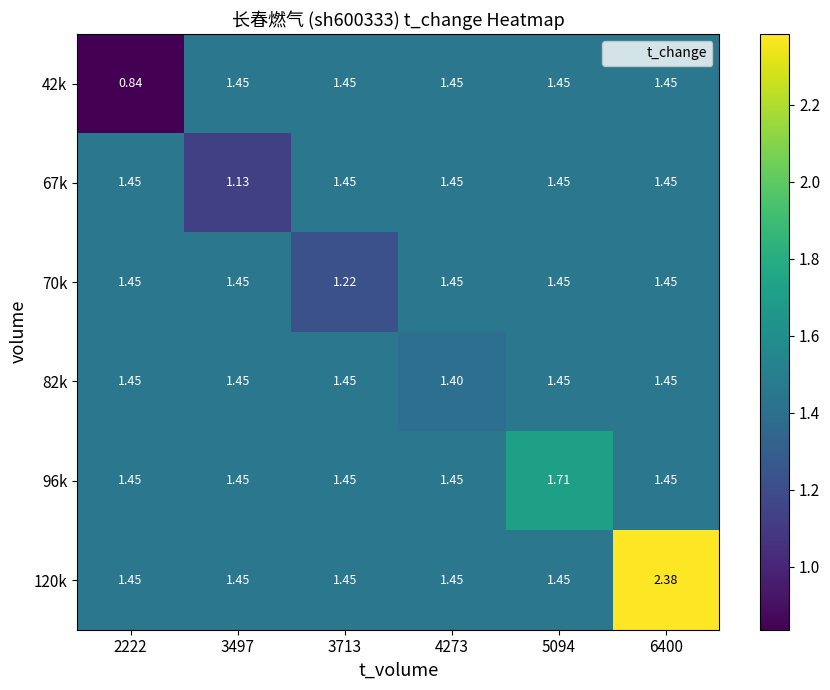

What is the total value across all series at 4273?

8.7